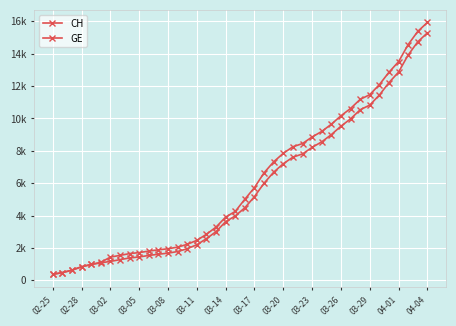

True or false: CH has more than 0 interior local peaks.

False